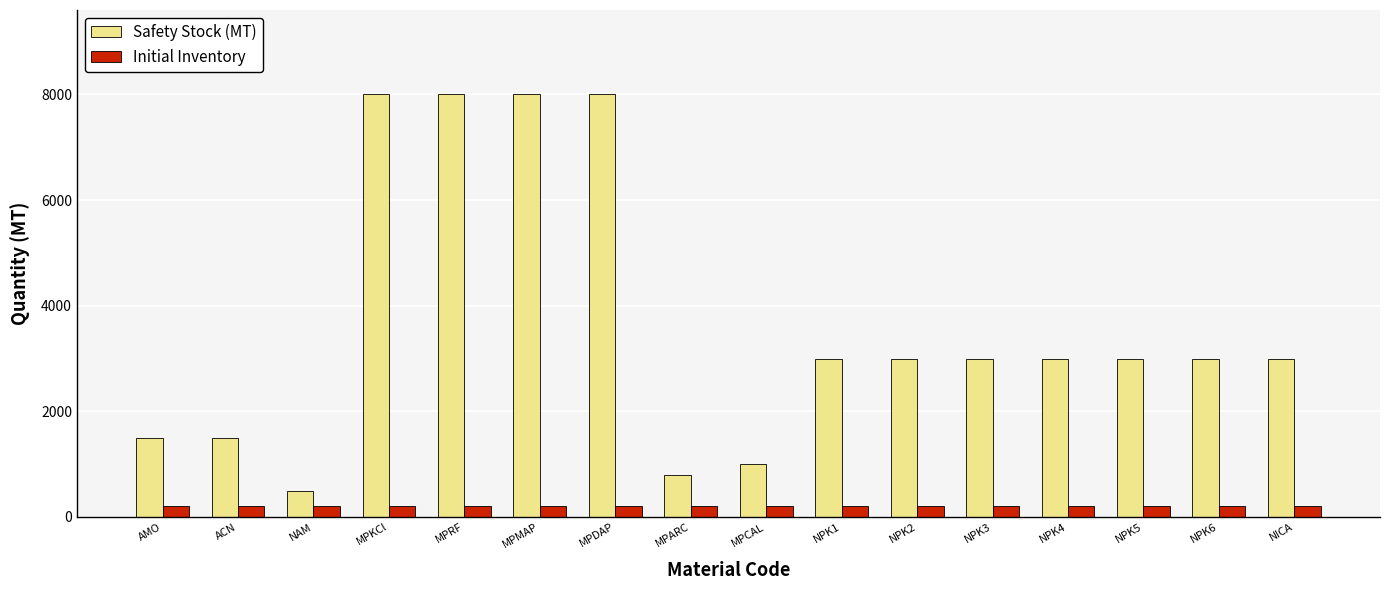

Is it true that Safety Stock (MT) equals 1390 at MPCAL?

False